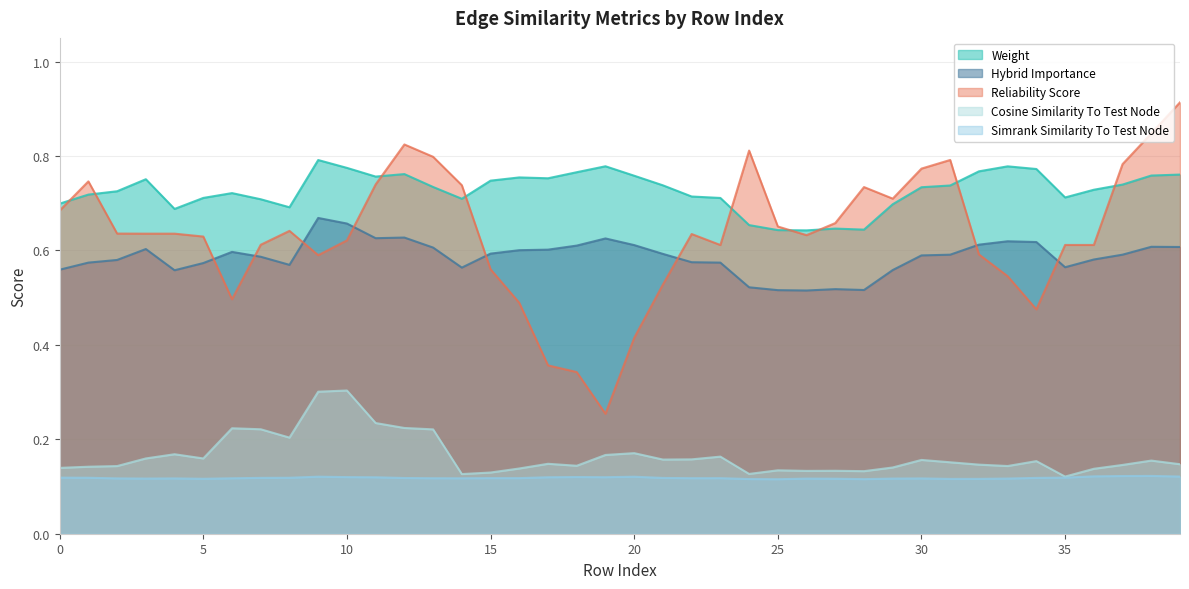

How many lines are shown in the chart?

5